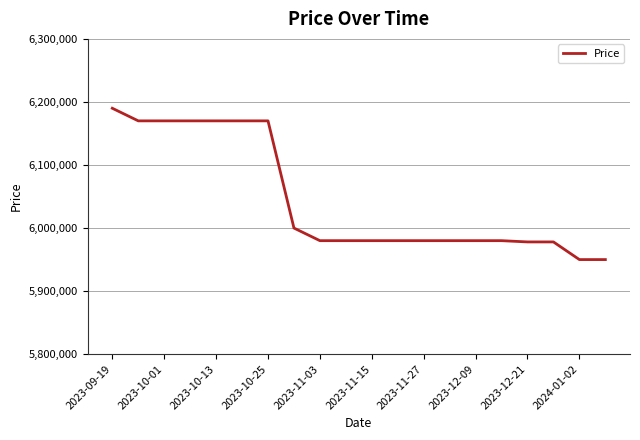

What is the minimum value shown in the chart?

5950000